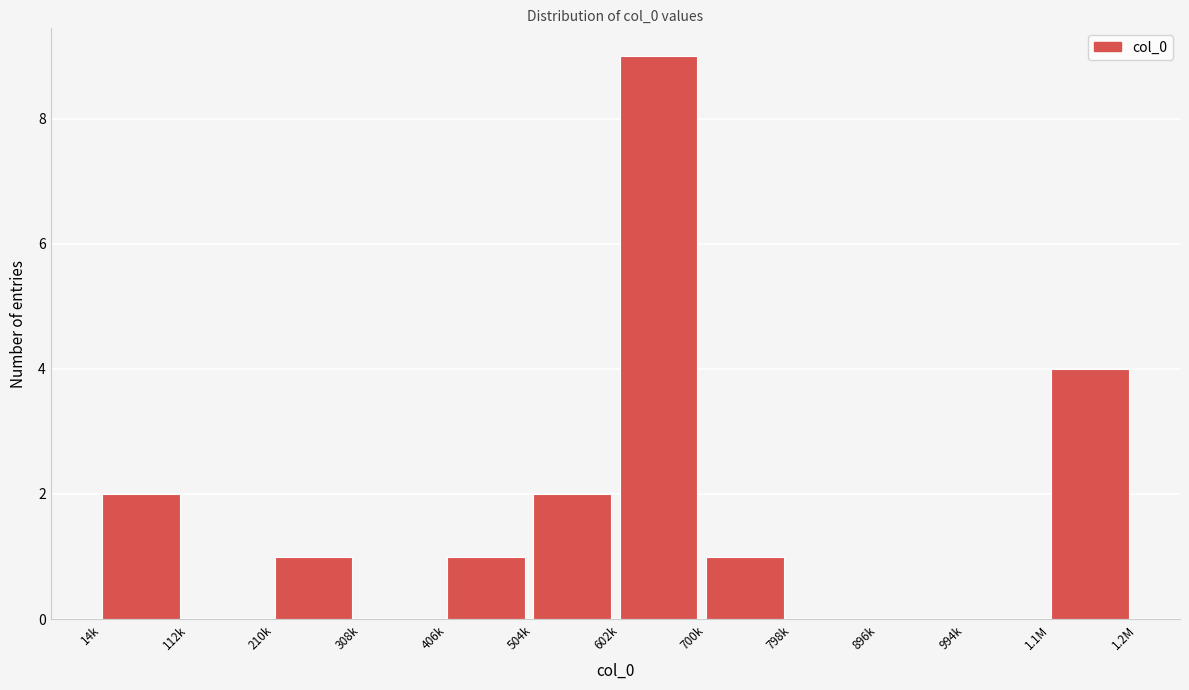

Reading left to right, extract all data points from this chart.

14k=2	112k=0	210k=1	308k=0	406k=1	504k=2	602k=9	700k=1	798k=0	896k=0	994k=0	1.1M=4